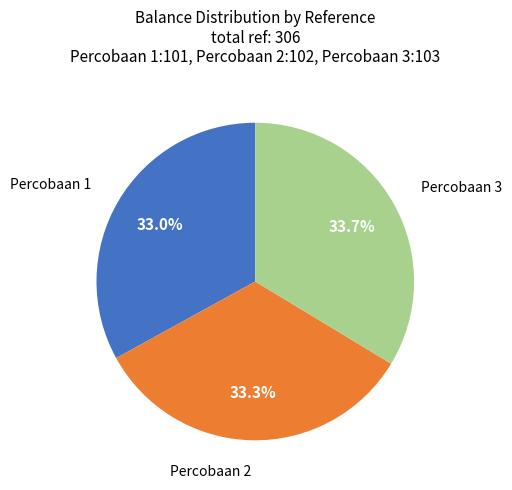

How many slices are in this pie chart?

3